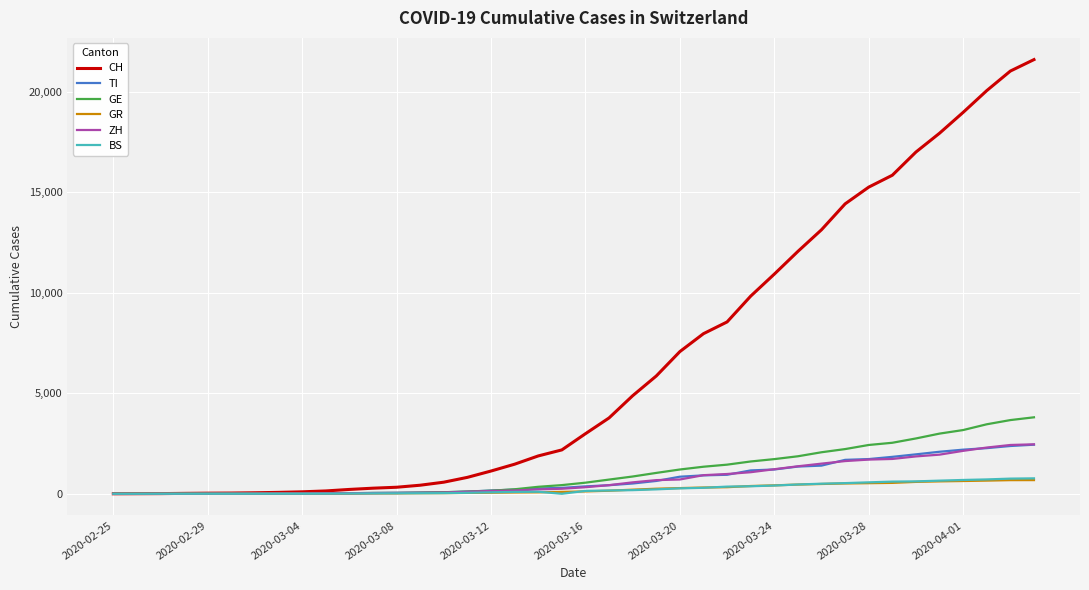

Which series has the widest spread of values?

CH